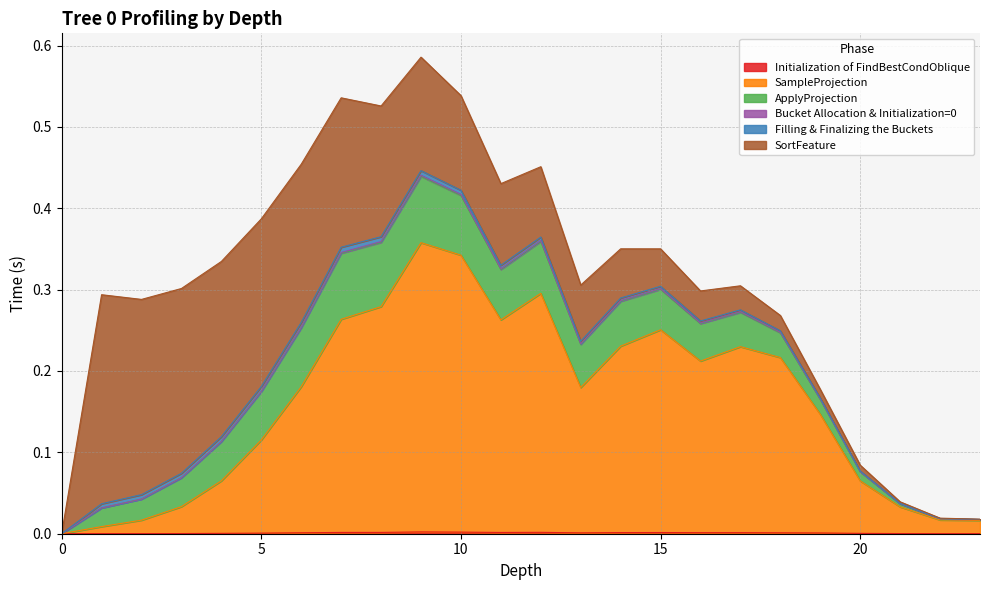

Is it true that Bucket Allocation & Initialization=0 equals 0.0 at 21?

False